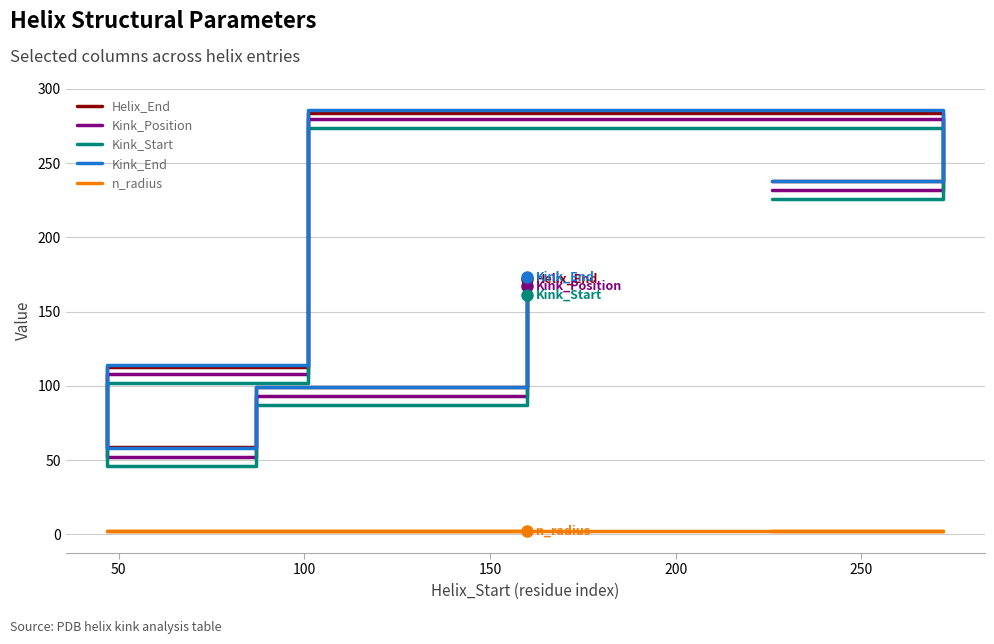

What is the approximate value of Kink_End at 150?

286.0